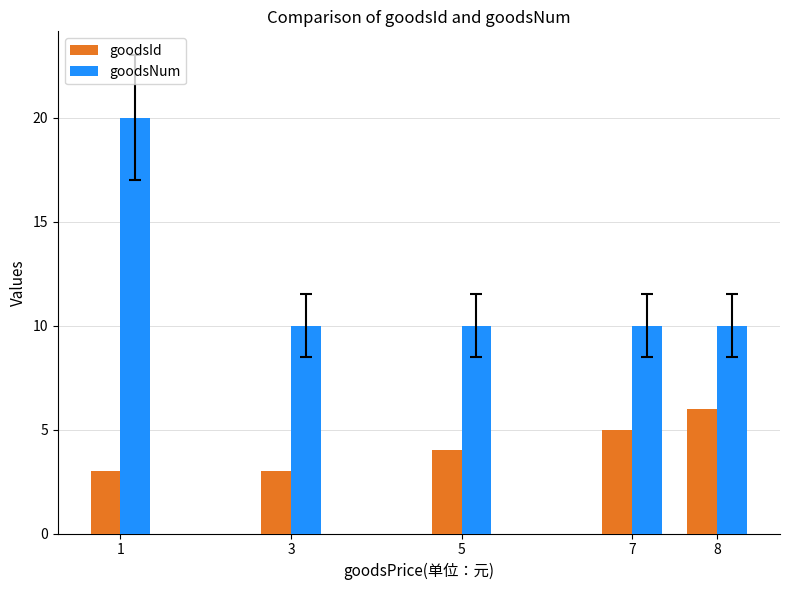

Is the value of goodsNum at 5 greater than the value of goodsId at 8?

Yes